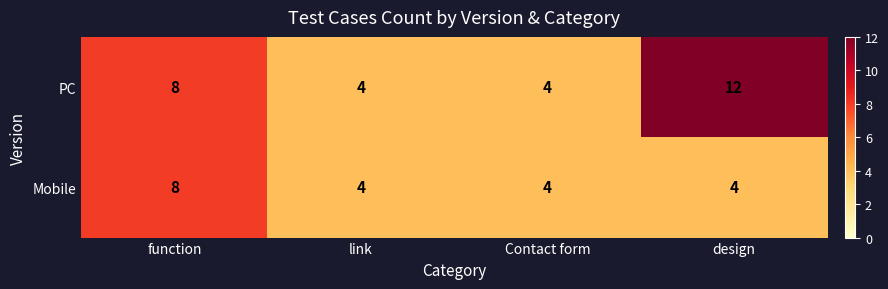

At which label does Mobile reach its peak?

function